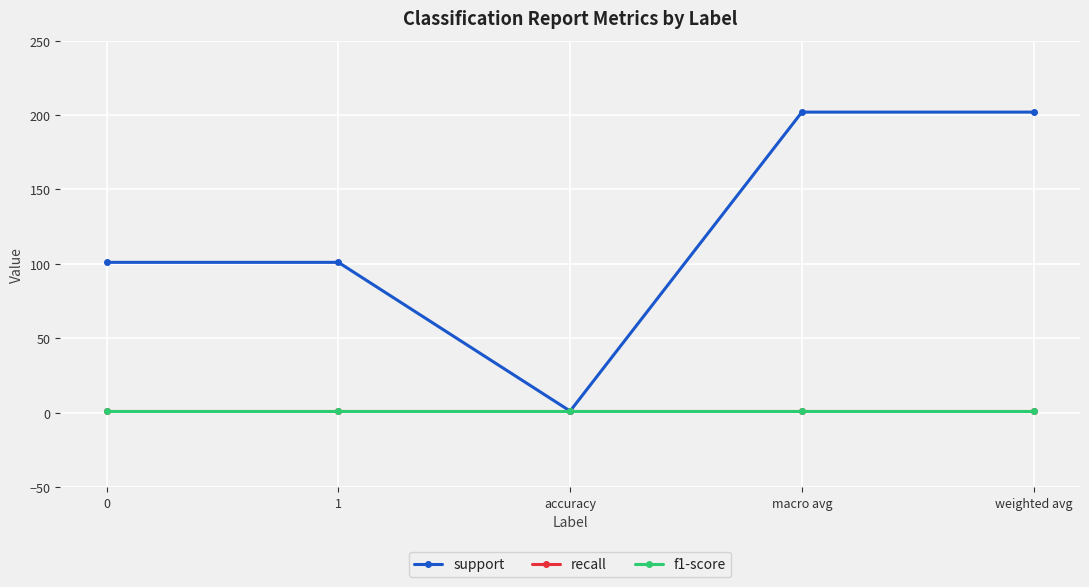

True or false: recall and f1-score intersect in this chart.

False